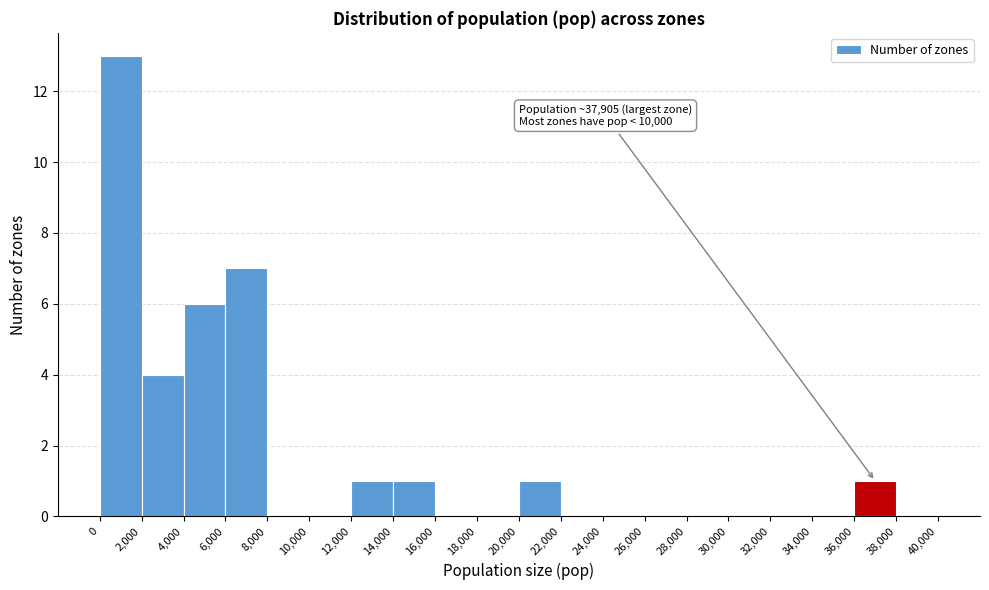

Which range on the x-axis has the tallest bar?

0 to 2,000